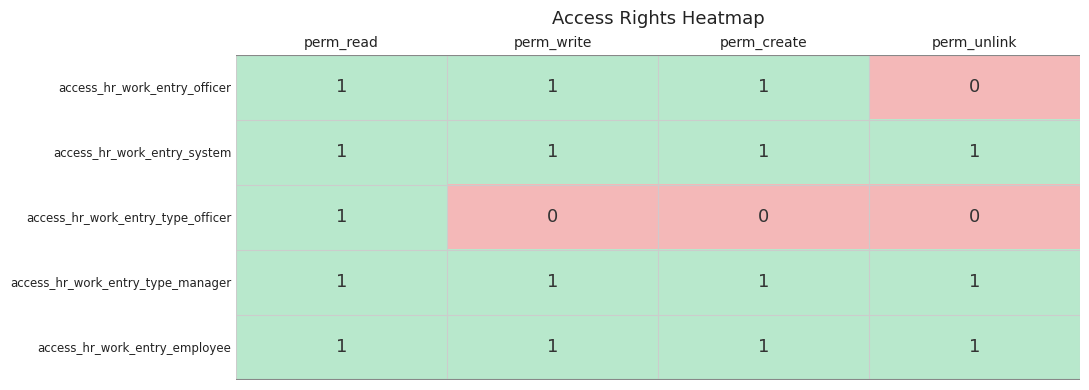

At which category is the sum across all series the highest?

perm_read